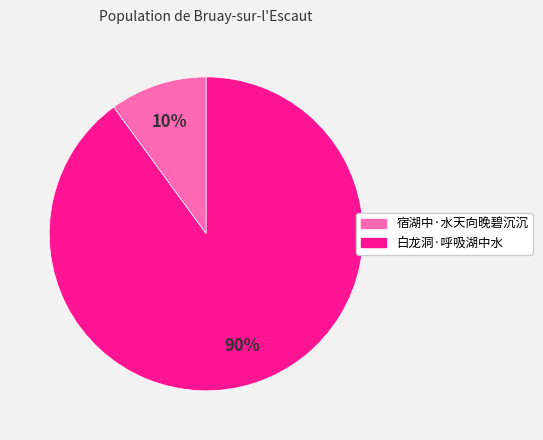

Is 宿湖中·水天向晚碧沉沉 the majority of the pie?

No